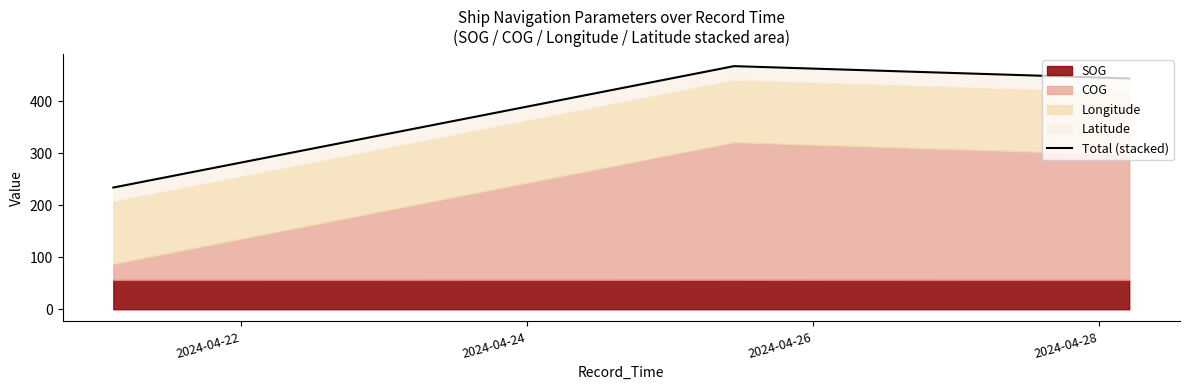

What is the sum of all values?

1146.2